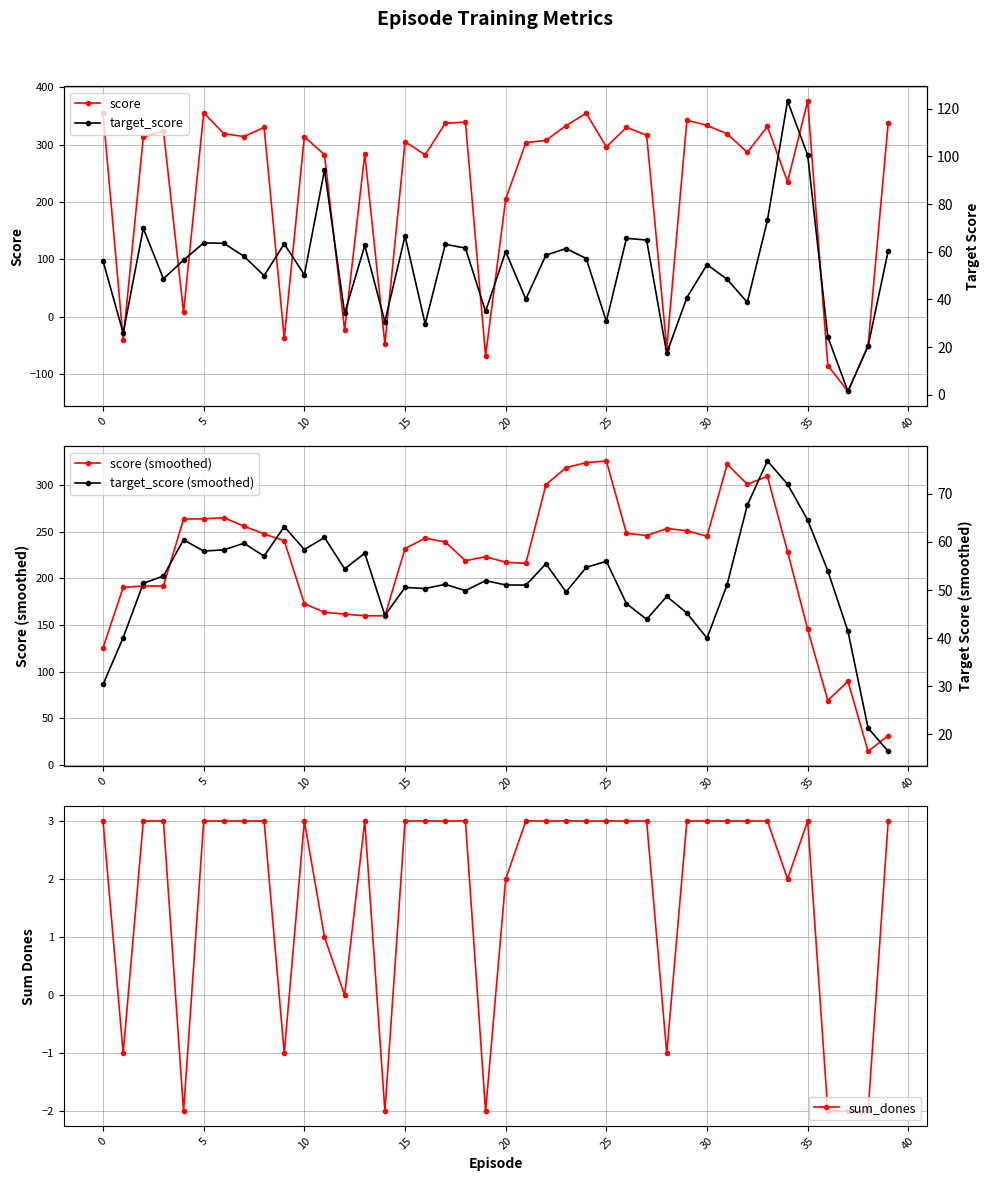

What are all the series names shown in the legend?

score, score (smoothed), sum_dones, target_score, target_score (smoothed)